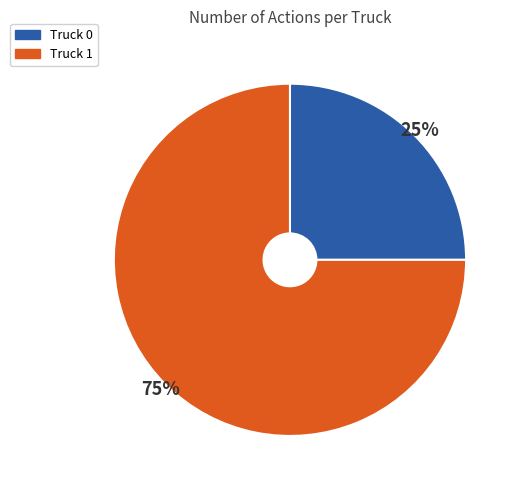

Does Truck 1 represent more than half of the total?

Yes